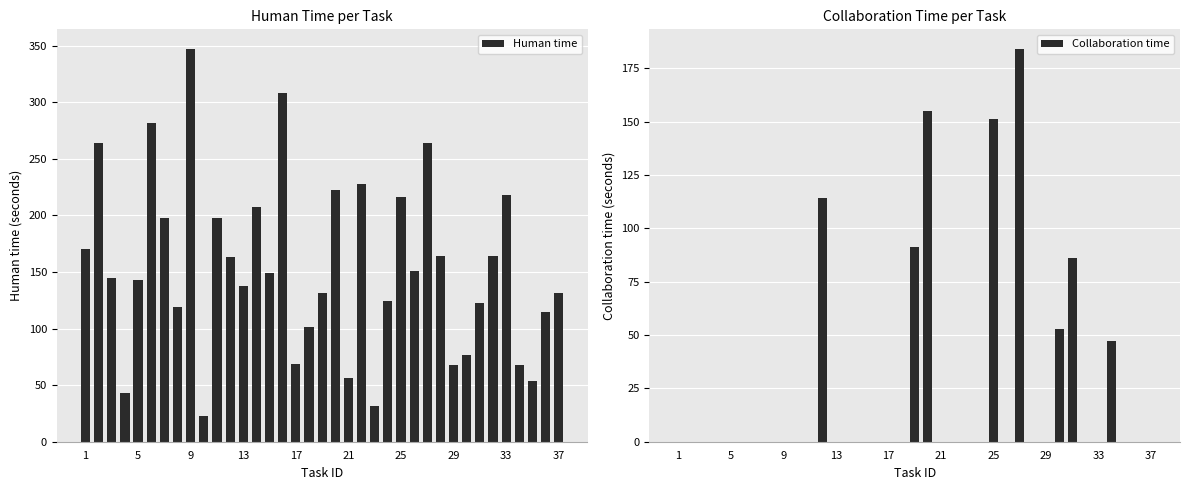

True or false: Human time has a value of 264 at 26.

True